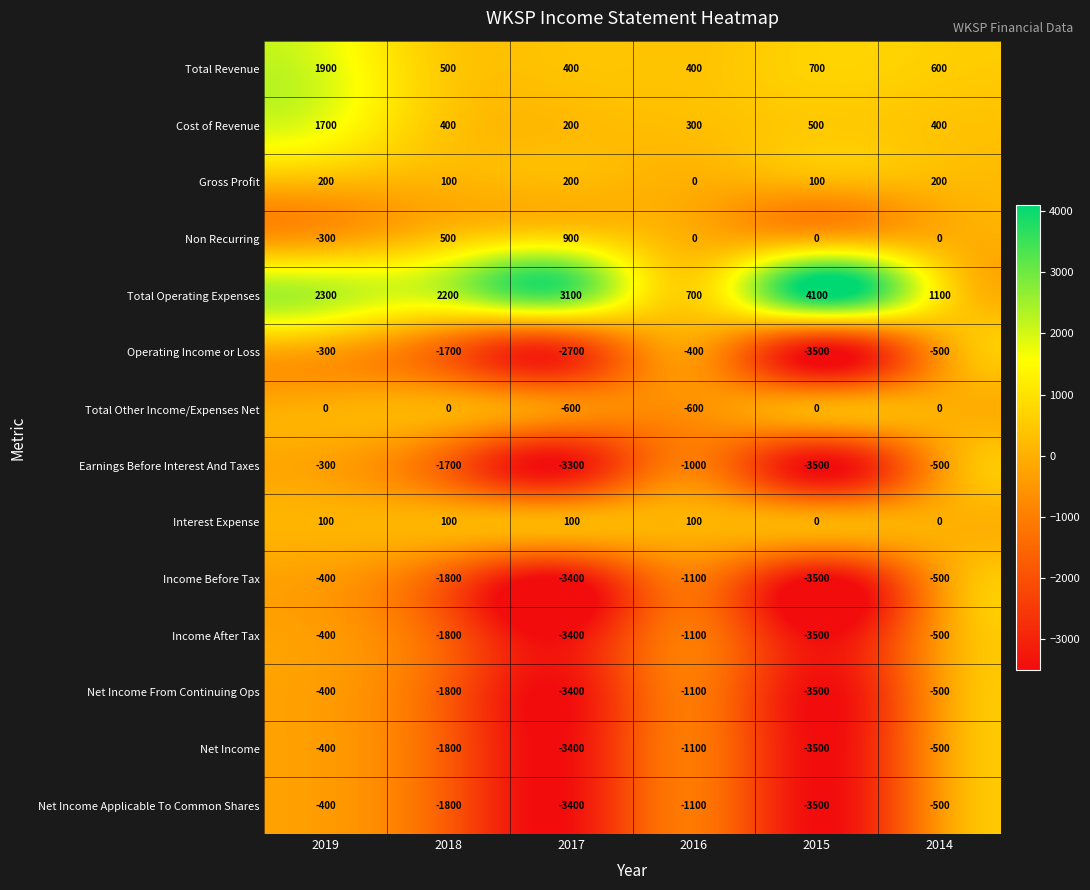

Where does the Operating Income or Loss series first go above -500?

2019